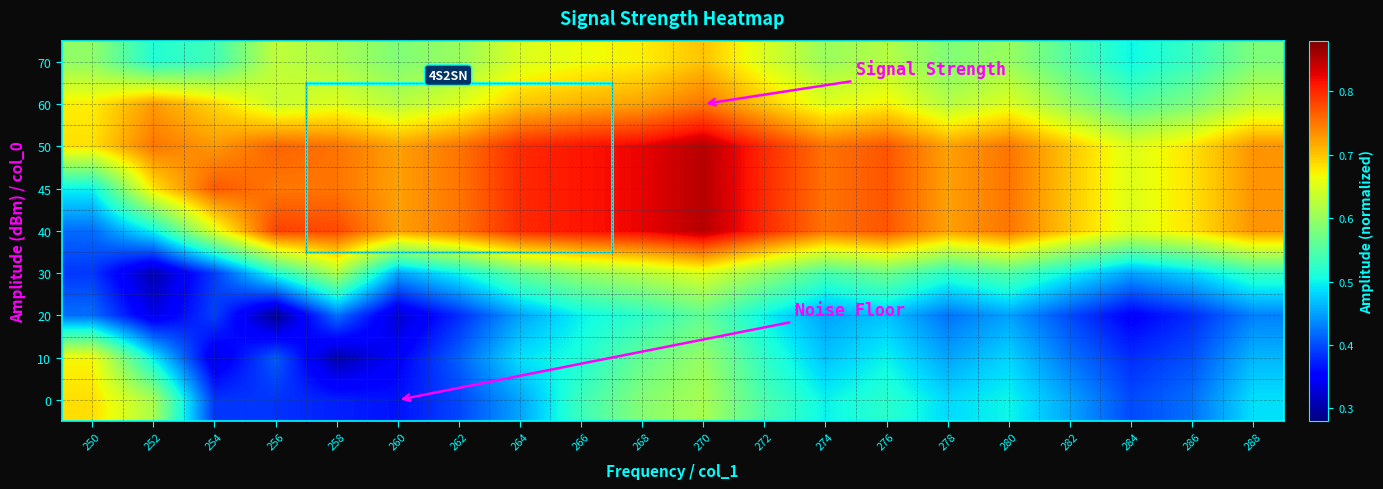

Which category has the lowest value across all series?

256